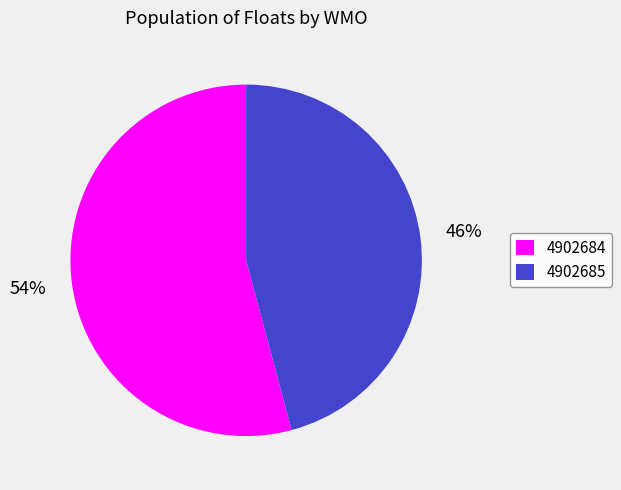

What percentage is the 4902685 slice, to the nearest percent?

46%